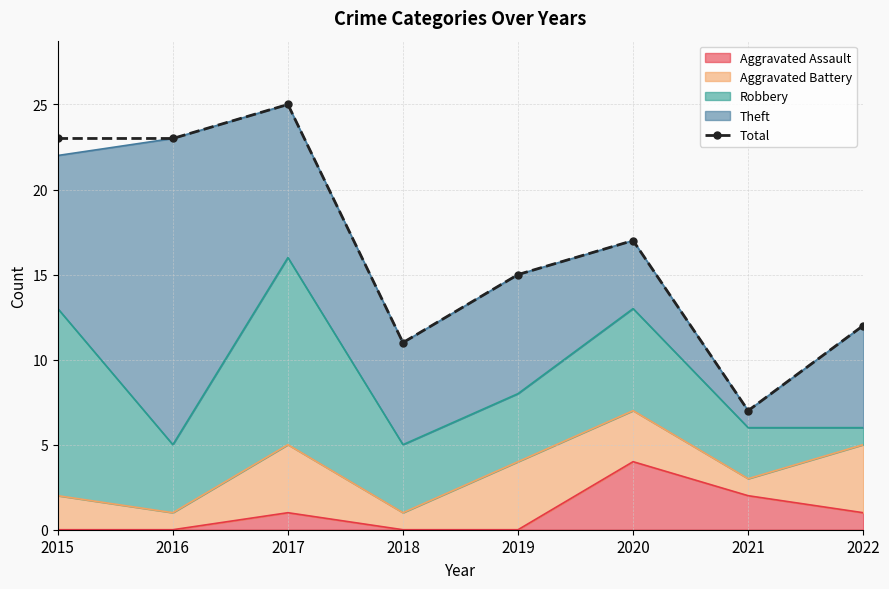

At which label does the data first exceed 17?

2015